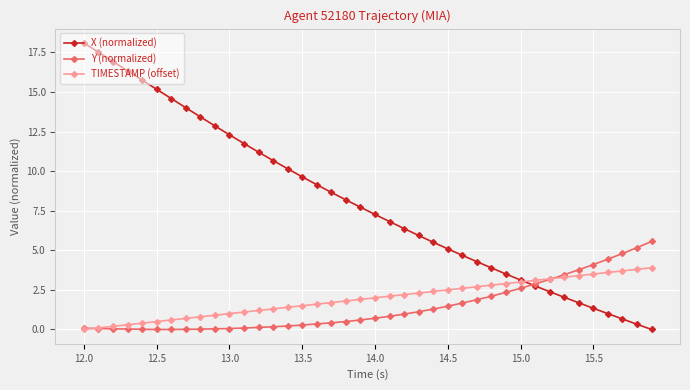

Count the number of categories in the chart.

40